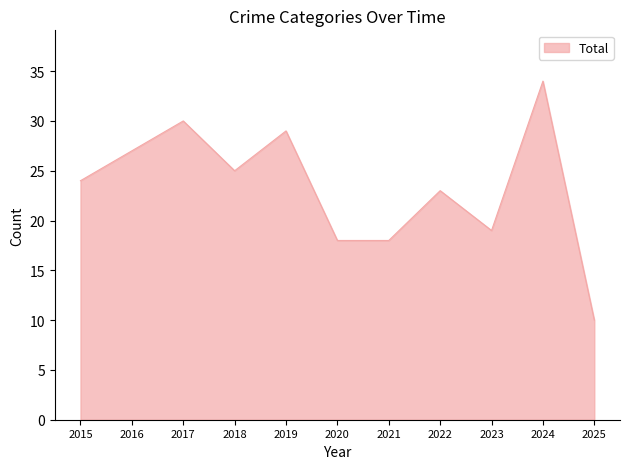

What is the change in value from 2015 to 2017?

+6